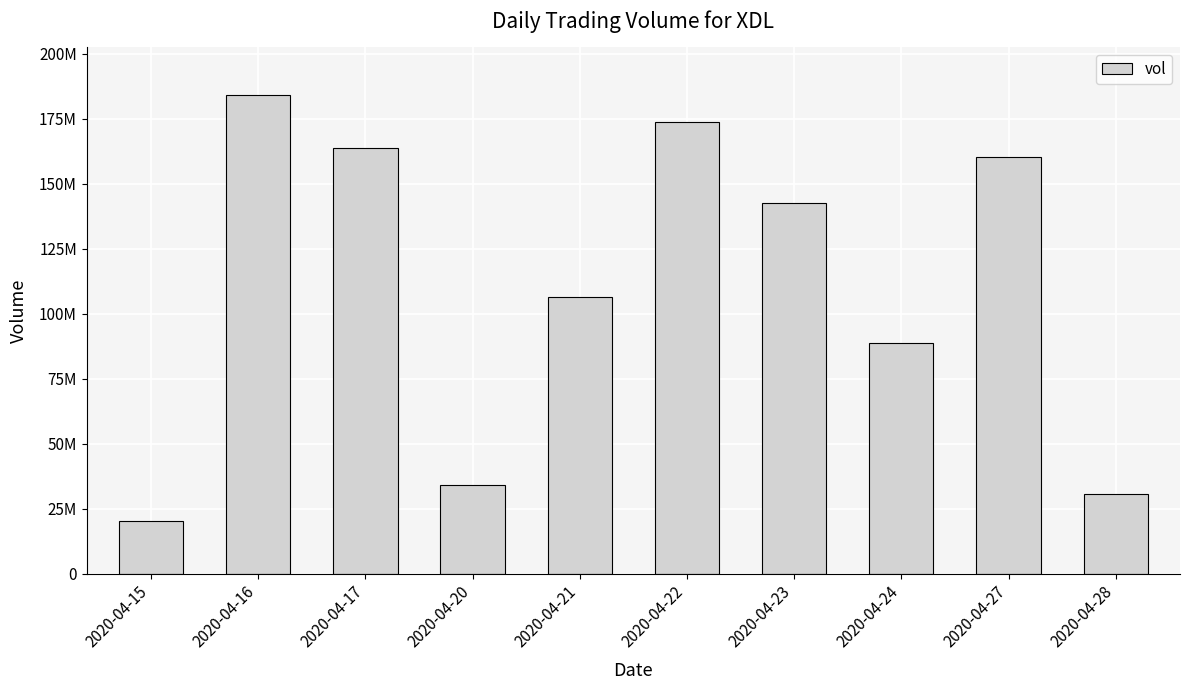

How many categories are shown in the chart?

10